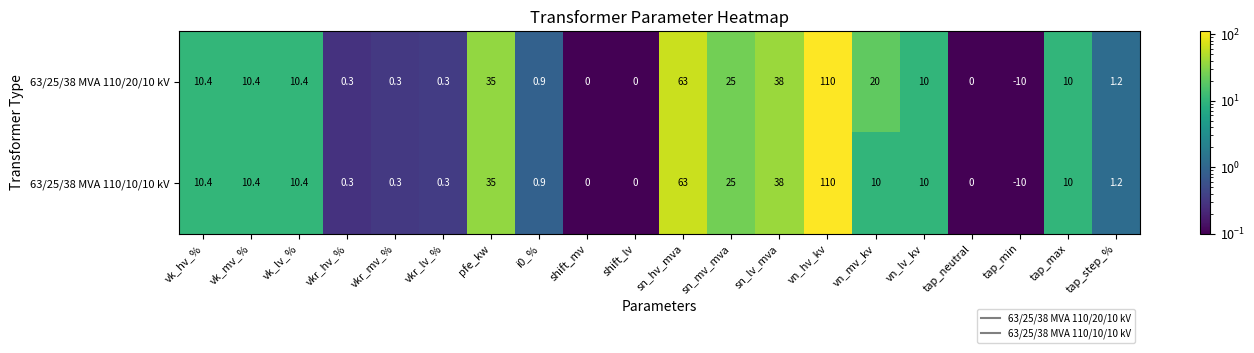

Rank the series by their average value, from lowest to highest.

63/25/38 MVA 110/10/10 kV, 63/25/38 MVA 110/20/10 kV